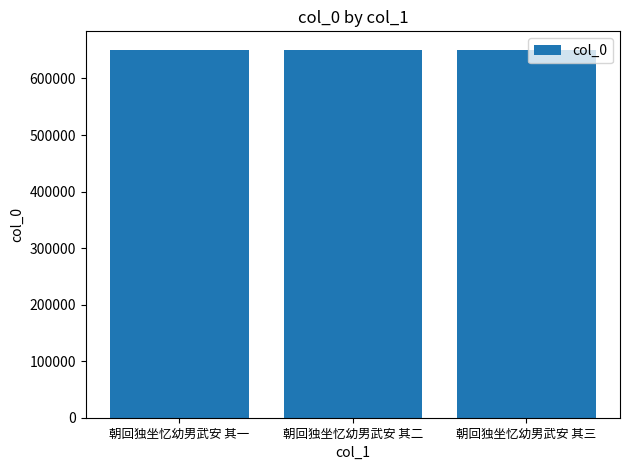

Read the value at 朝回独坐忆幼男武安 其三.

650845